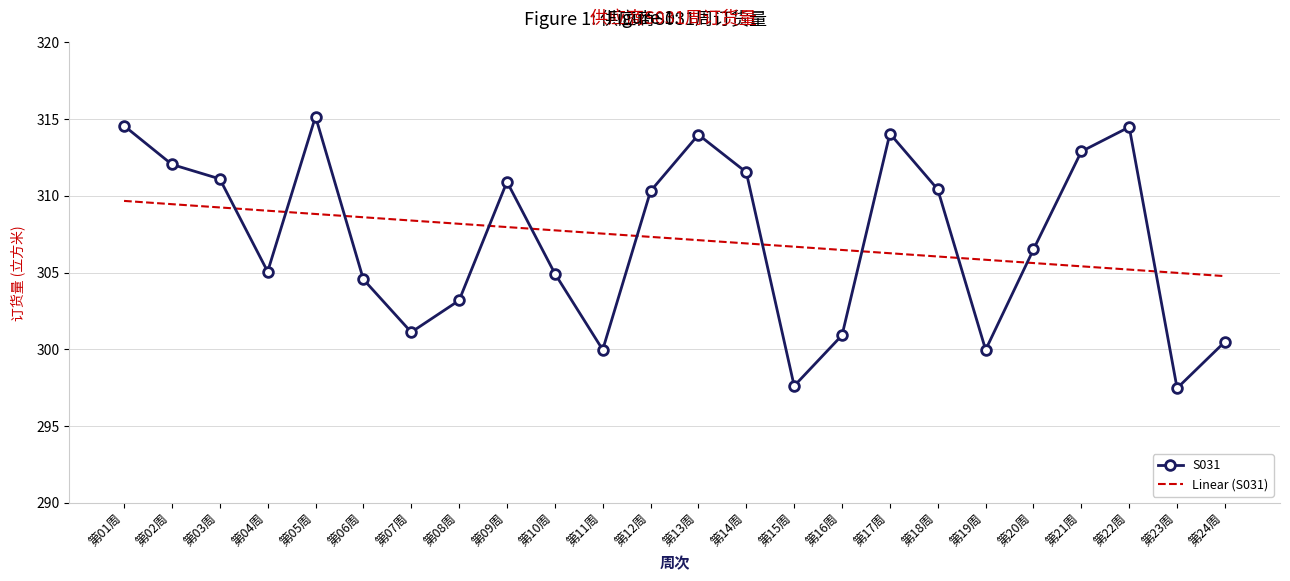

At 第08周, list the series in order from largest to smallest.

Linear (S031), S031